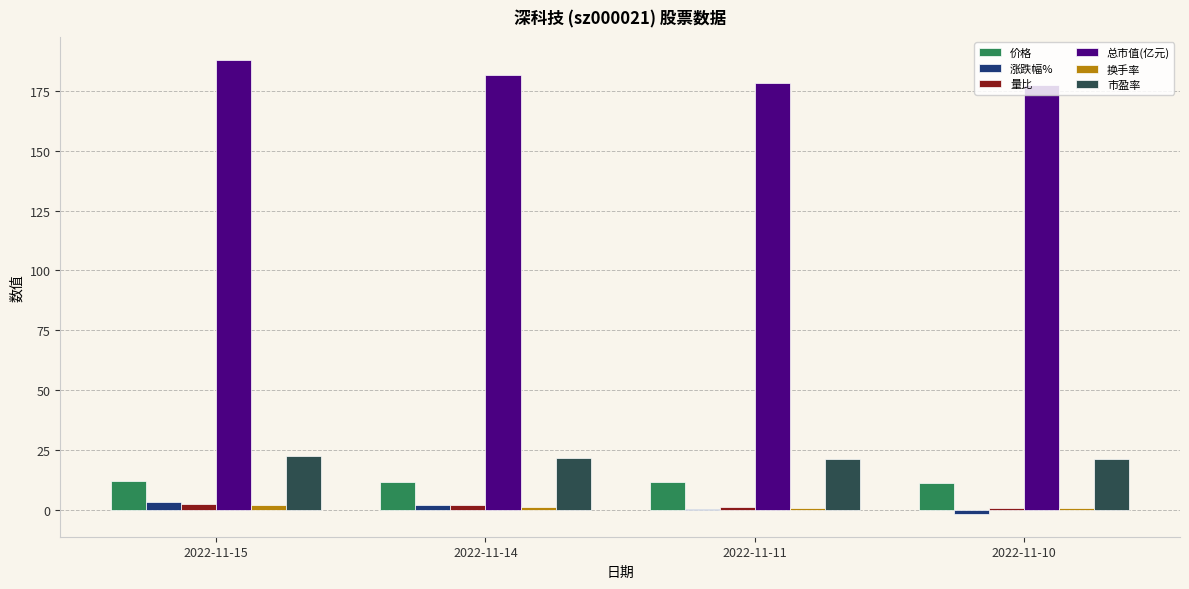

What is the sum of all 总市值(亿元) values?

725.8